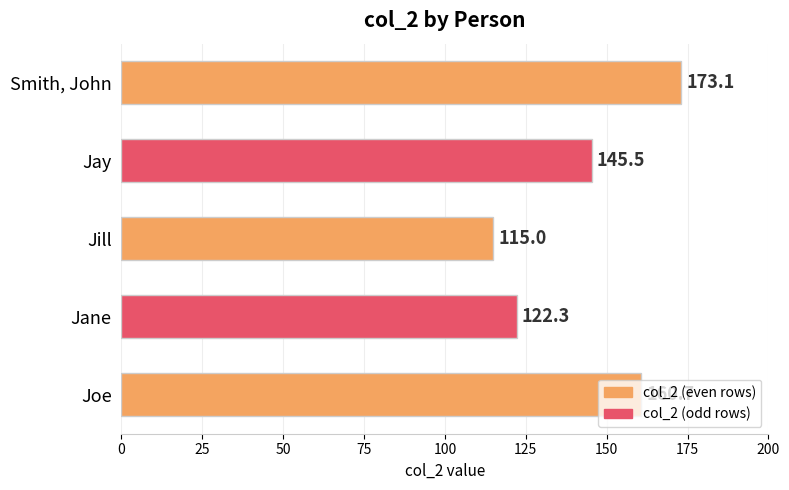

Are the bars grouped side by side (vs. stacked)?

No